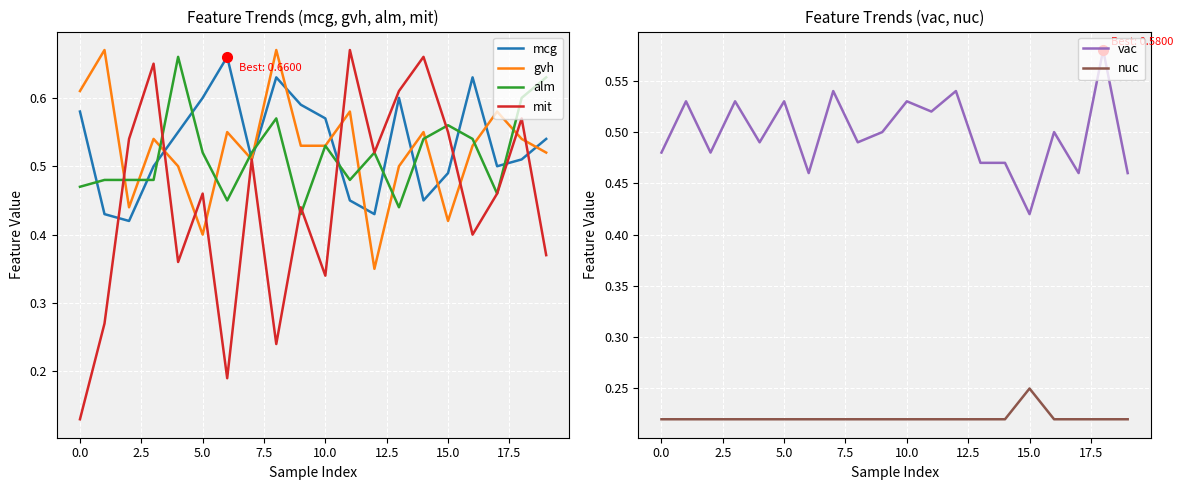

Is it true that alm equals 0.8 at 5.0?

False